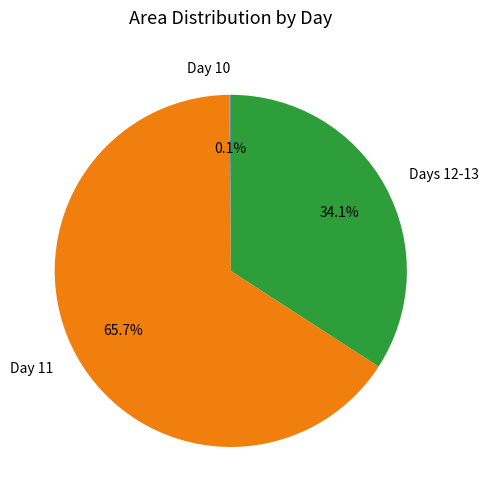

Does Day 11 account for over 50% of the chart?

Yes